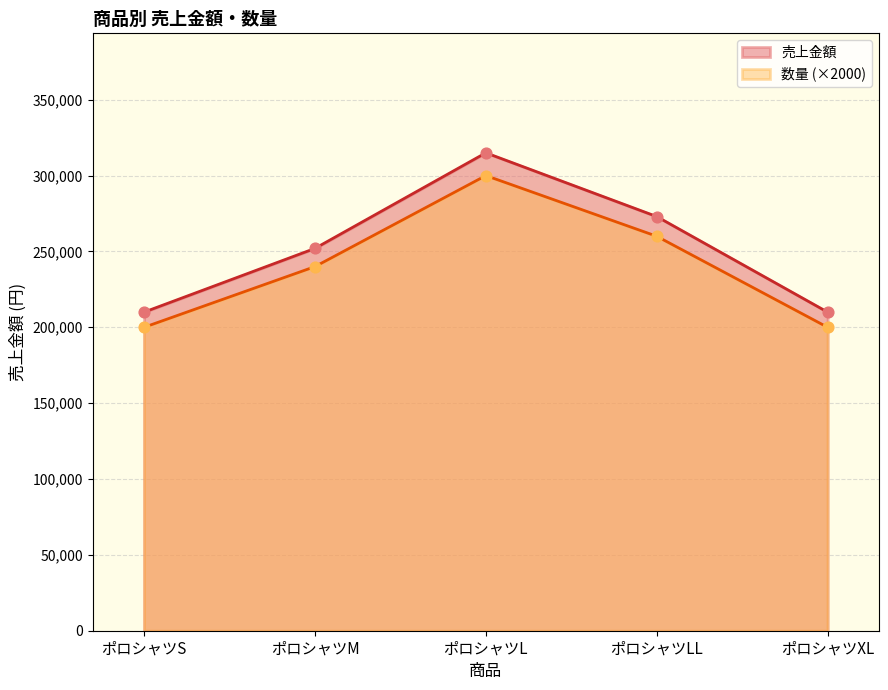

At how many categories does at least one series exceed 215644?

3